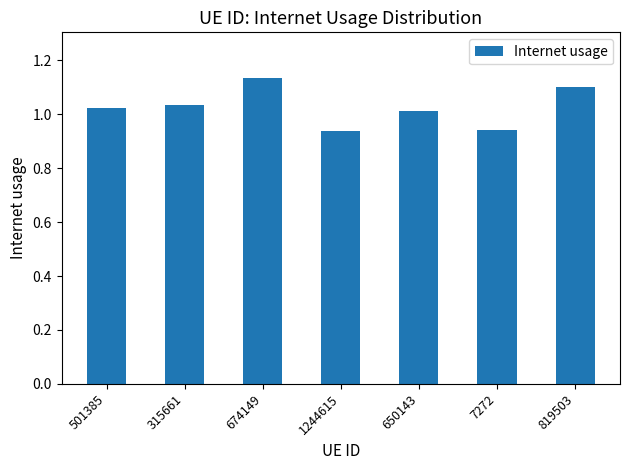

What is the sum of all values?

7.2